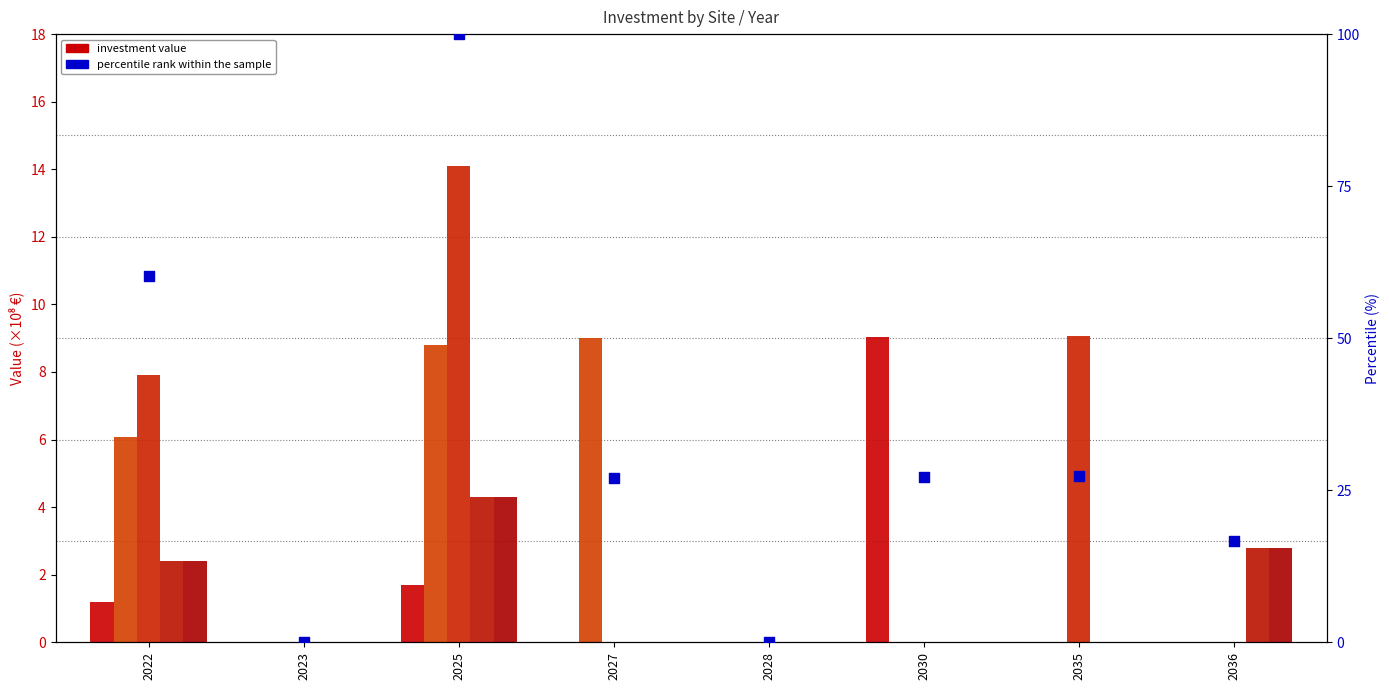

Which series contains the lowest Y value?

voest Linz A